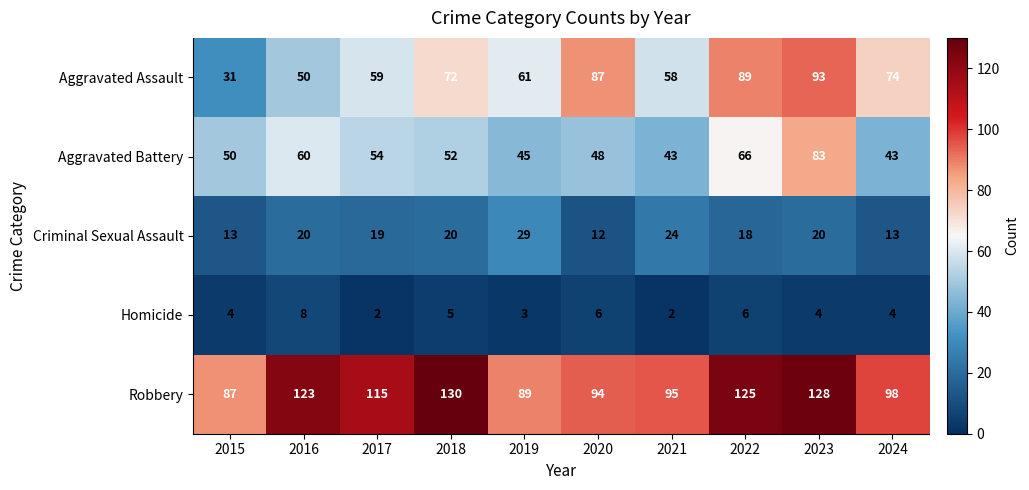

What is the sum of the Homicide values at 2024 and 2015?

8